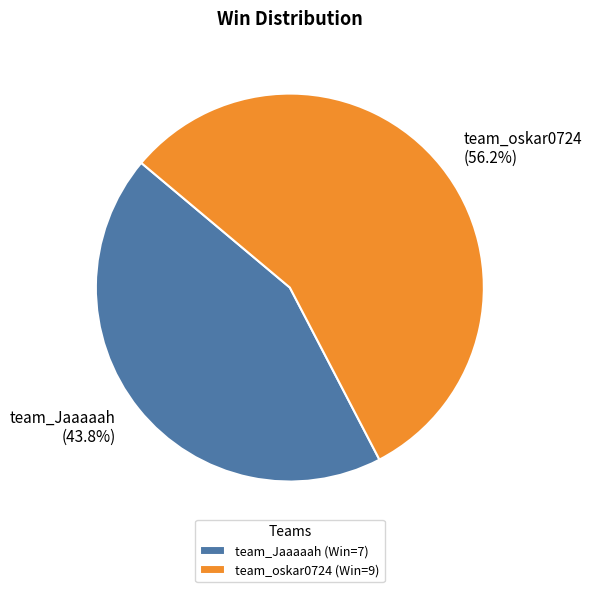

Is team_Jaaaaah (43.8%) the majority of the pie?

No